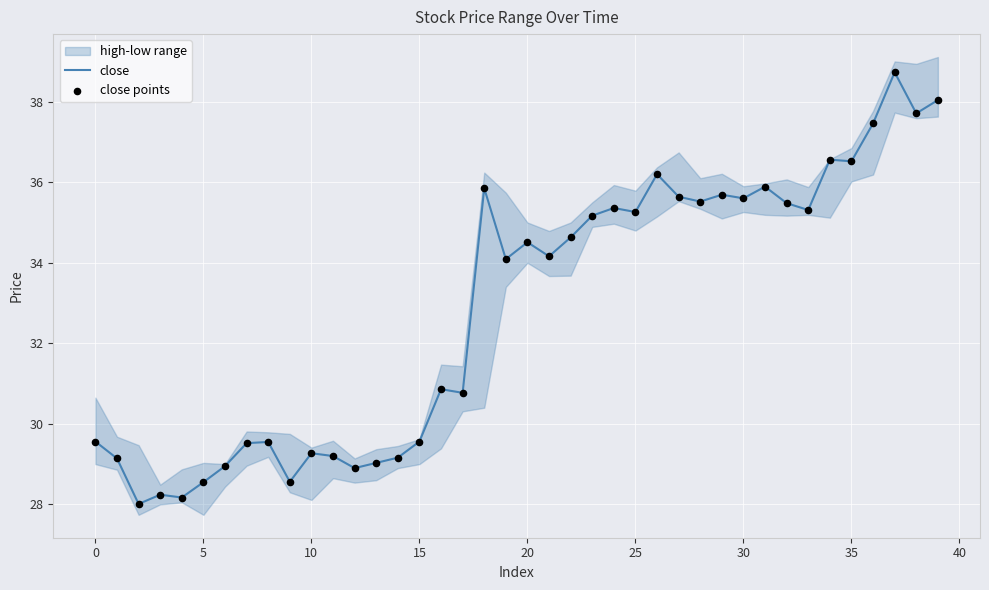

Is the value of close at 15 greater than the value of close points at 22?

No